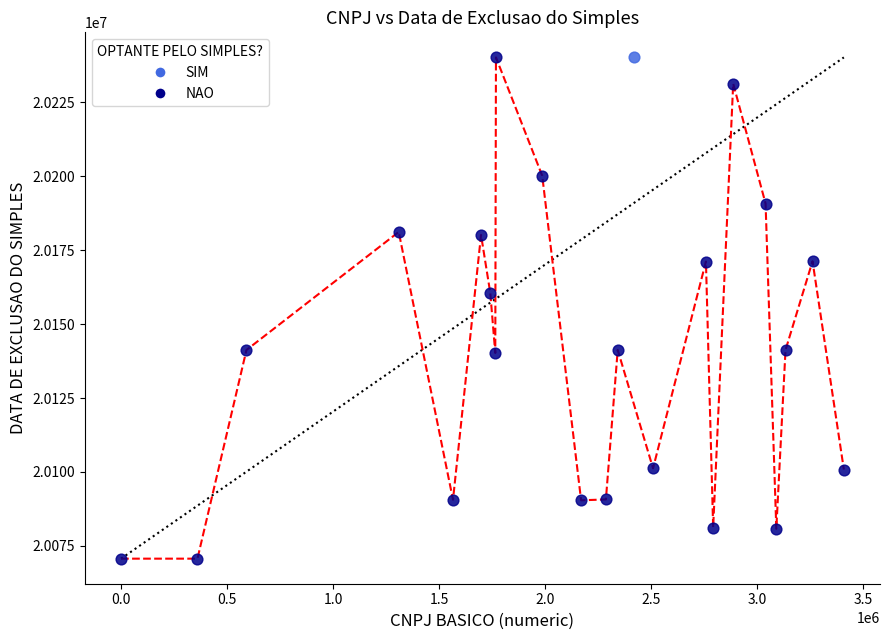

What are all the series names shown in the legend?

SIM, NAO